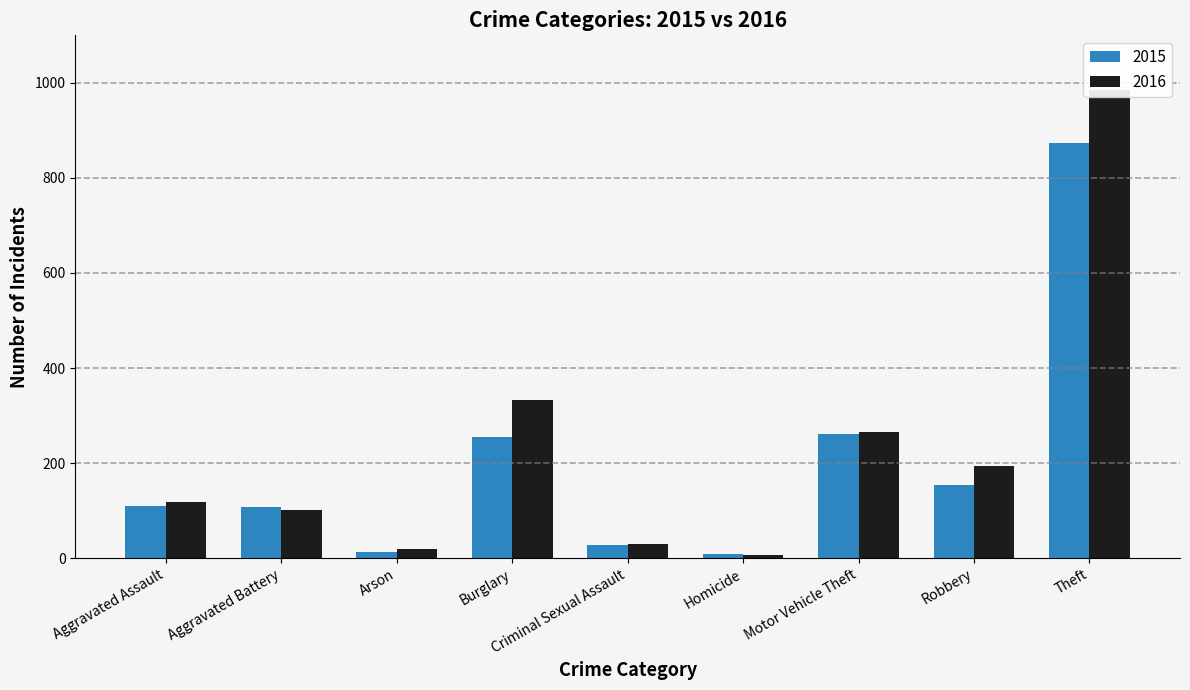

Read the 2016 value at Aggravated Battery, to the nearest 10.

100